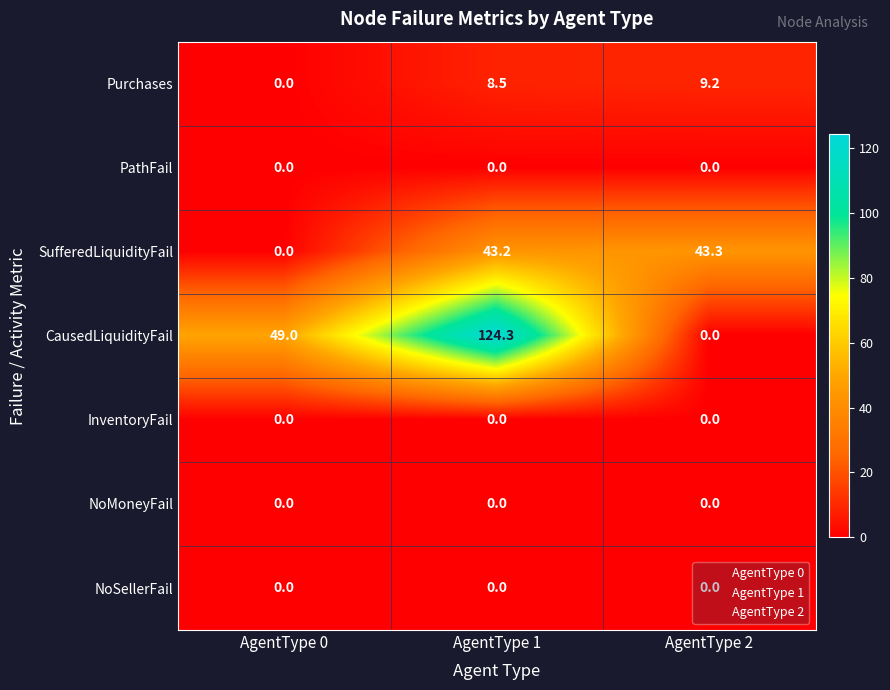

Which series has the largest total across all categories?

CausedLiquidityFail